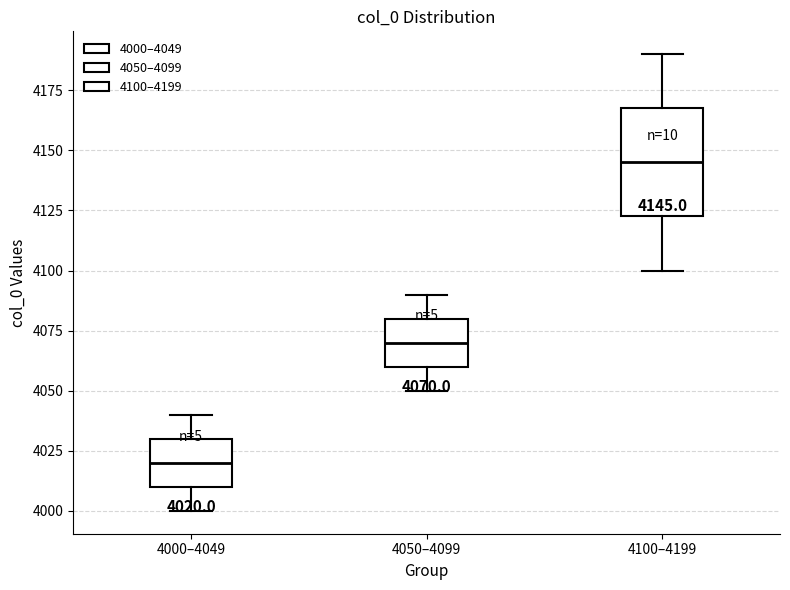

Which box is the tallest, from its lower edge to its upper edge?

4100–4199